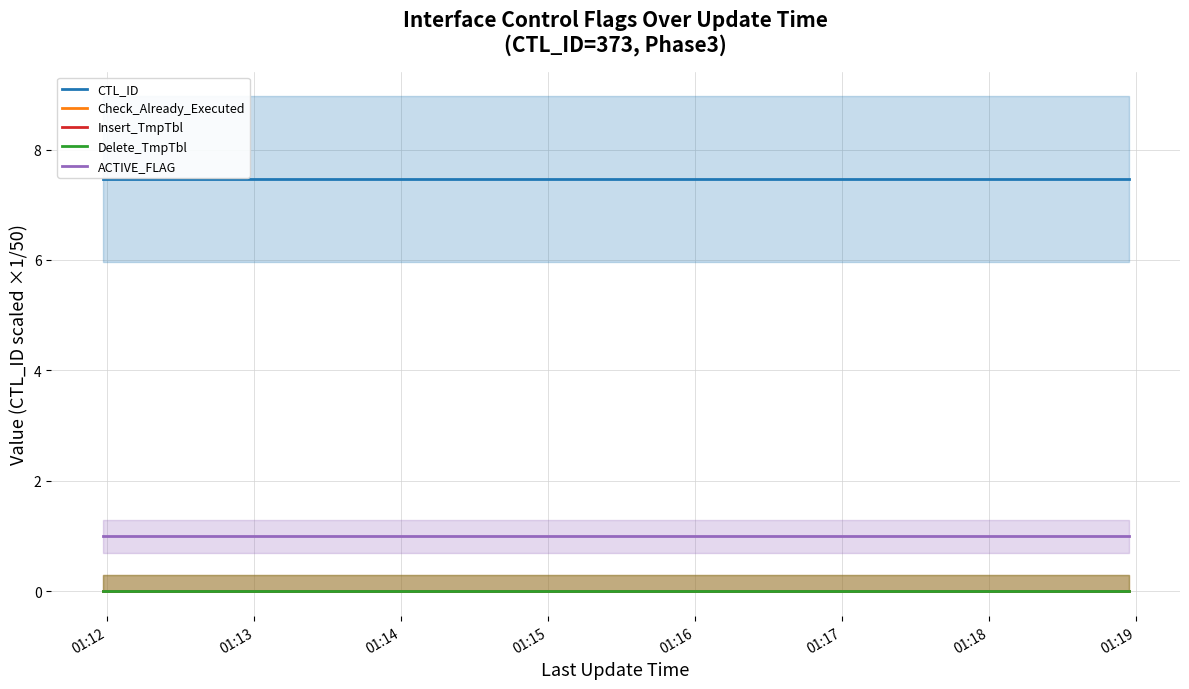

What is the average value of the ACTIVE_FLAG series?

1.0